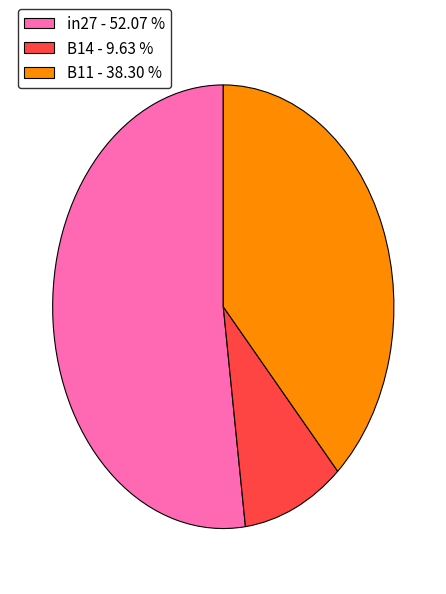

Is the sum of B14 and in27 greater than half?

Yes